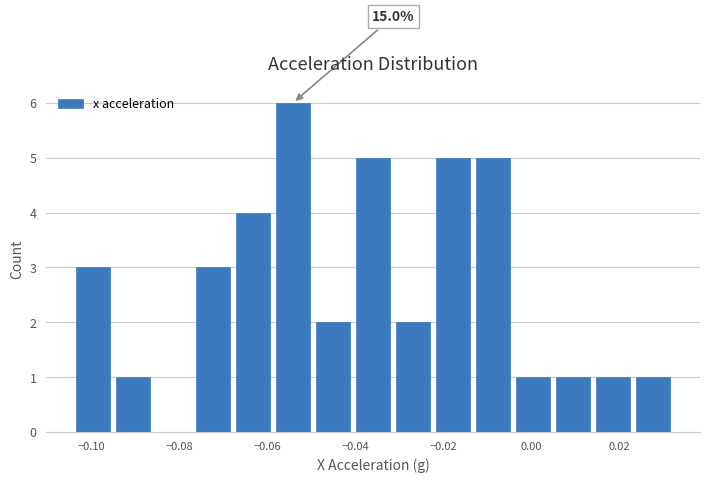

Over which range of the x-axis is the bar tallest?

-0.058 to -0.050